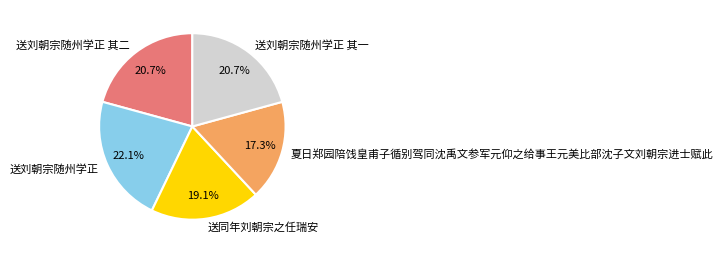

Which slice is the largest?

送刘朝宗随州学正